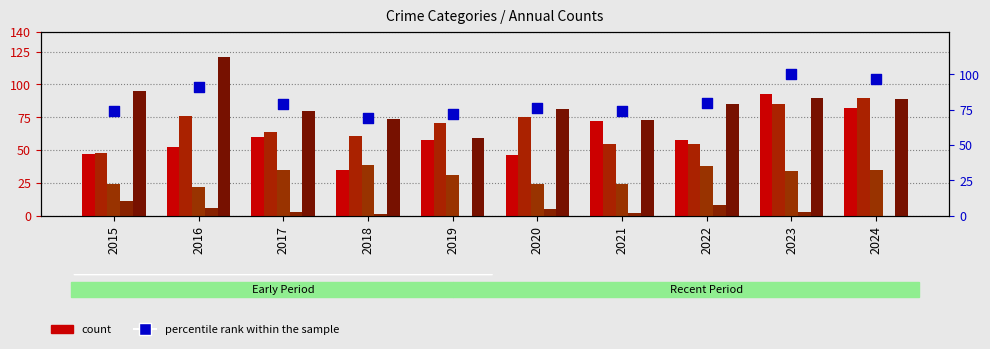

What is the total value across all series at 2019?

291